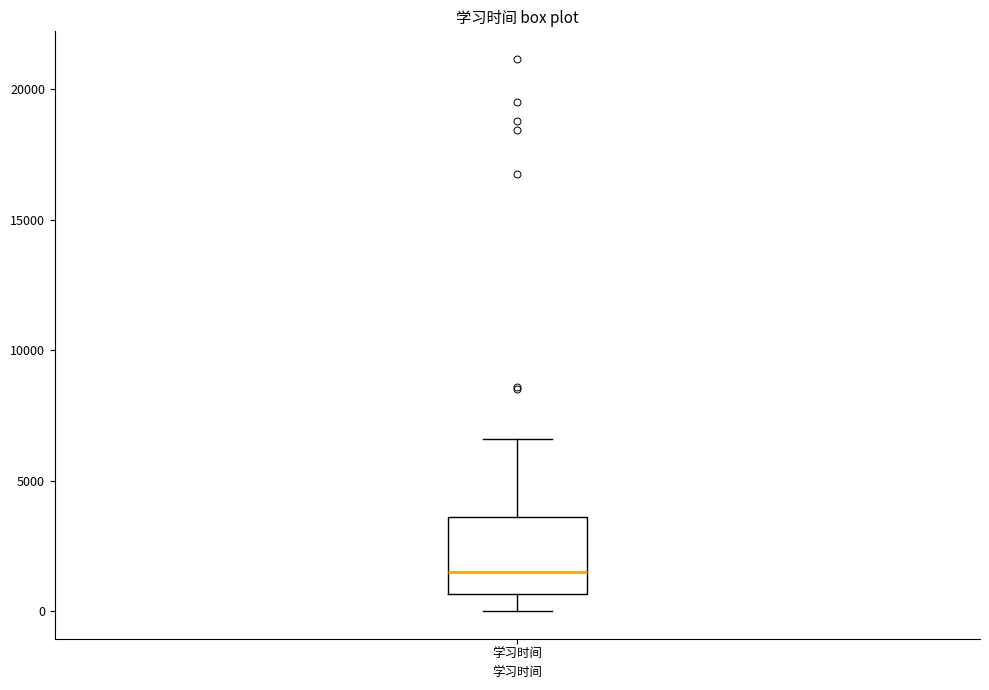

Read this box plot against the y-axis: the position of the median line, the range covered by the box, and the ends of both whiskers. The values are not printed on the chart, so give them approximately, as read against the axis.

median 1500, box 500 to 3500, whiskers 0 to 6500